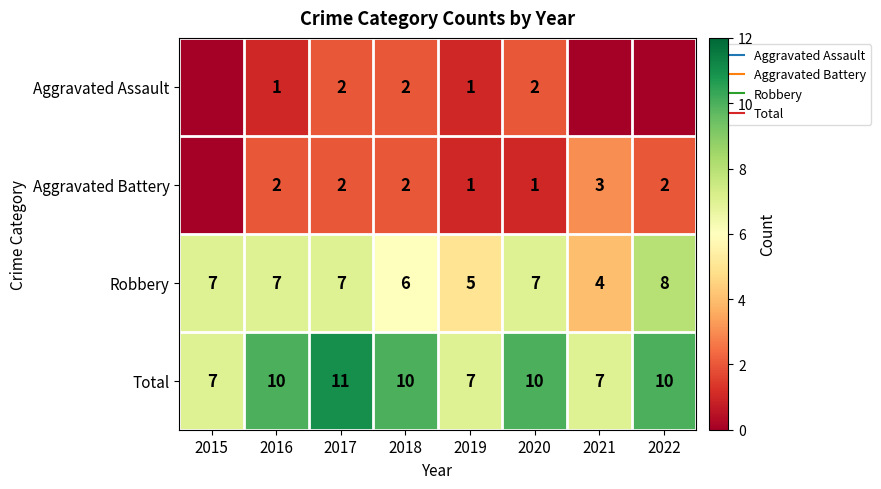

Count the number of categories in the chart.

8